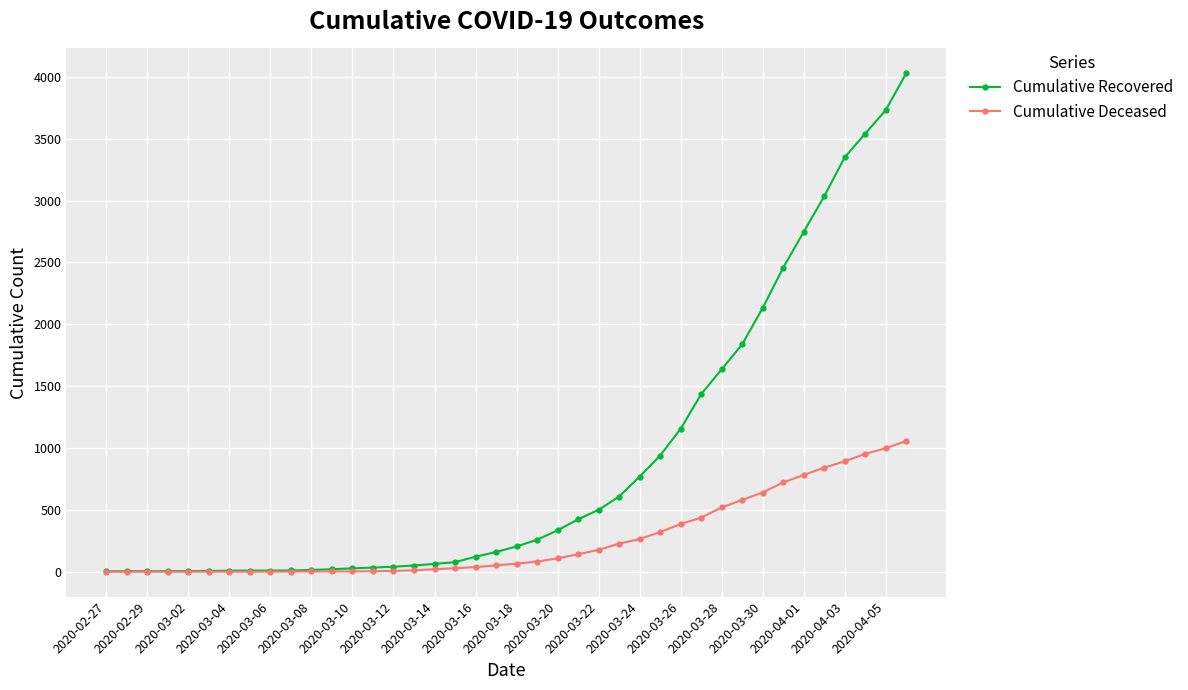

List the series in order of their peak value, highest first.

Cumulative Recovered, Cumulative Deceased